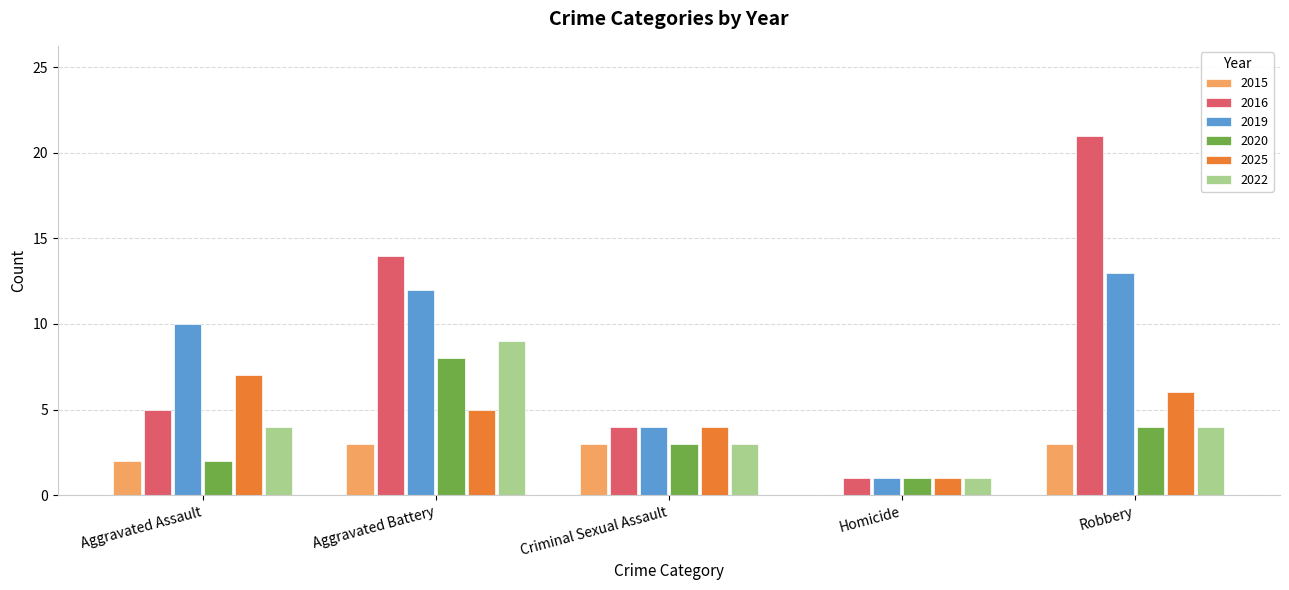

True or false: 2020 has a value of 6 at Robbery.

False